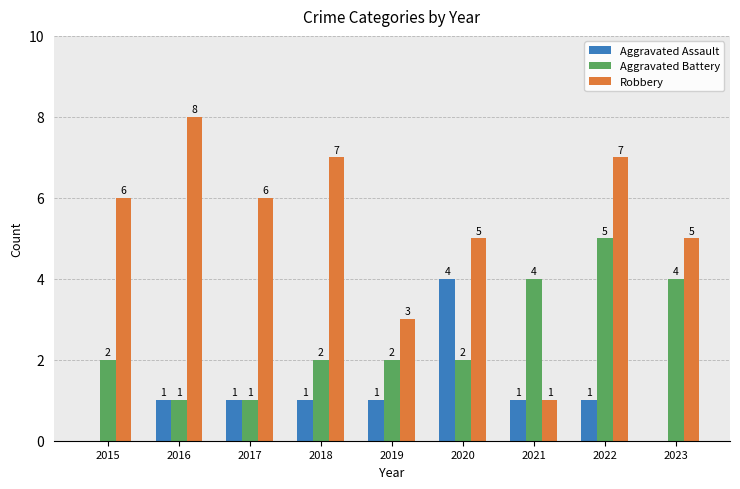

True or false: Aggravated Battery has a value of 1 at 2020.

False